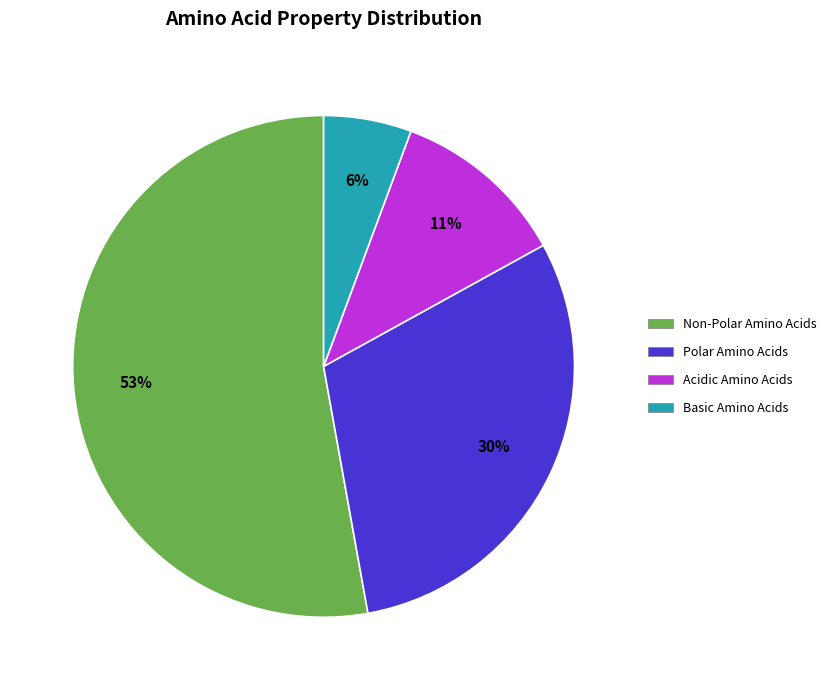

Is there any slice that represents more than half of the pie?

Yes